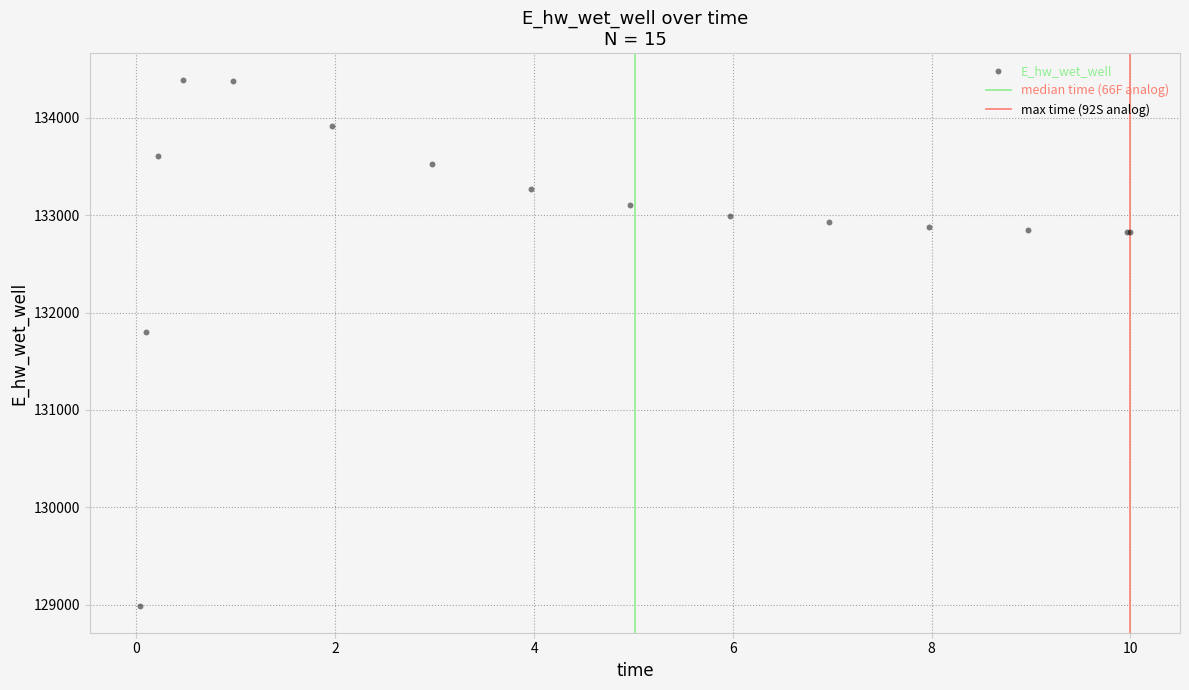

What Y value in the scatter plot is closest to 131687?

131804.2